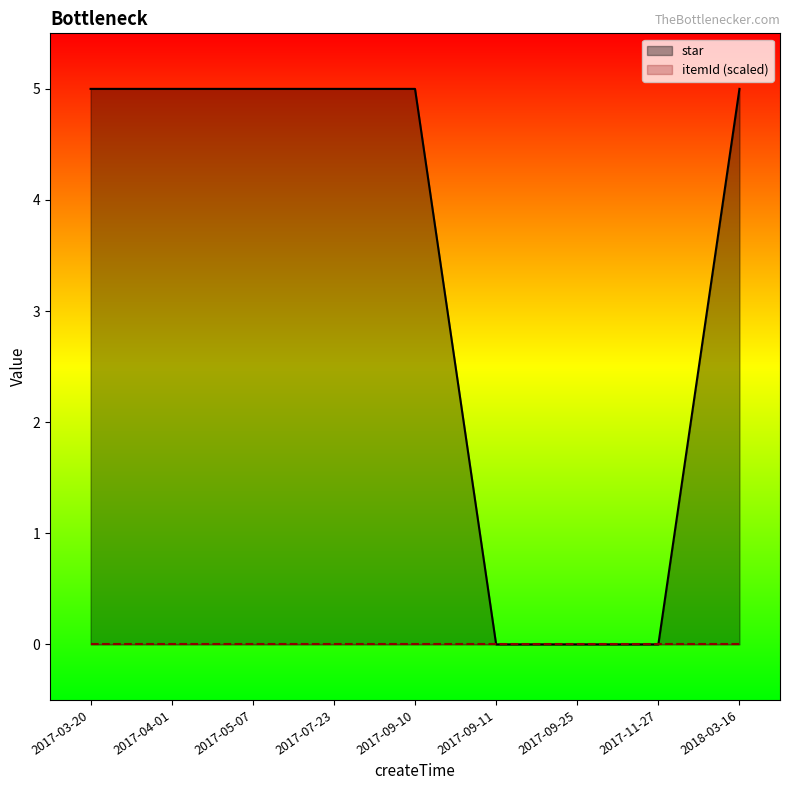

Rank the series by their maximum value, from lowest to highest.

itemId (scaled), star